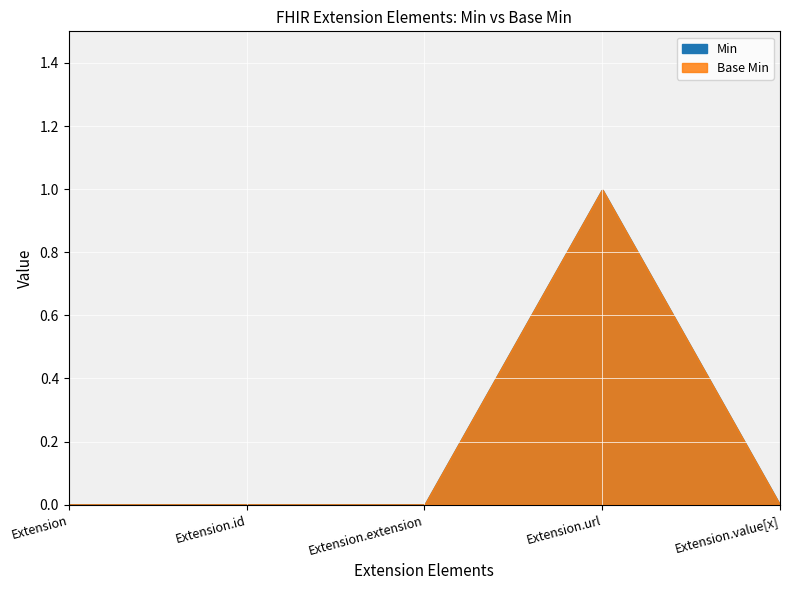

True or false: Base Min and Min cross at least once.

False